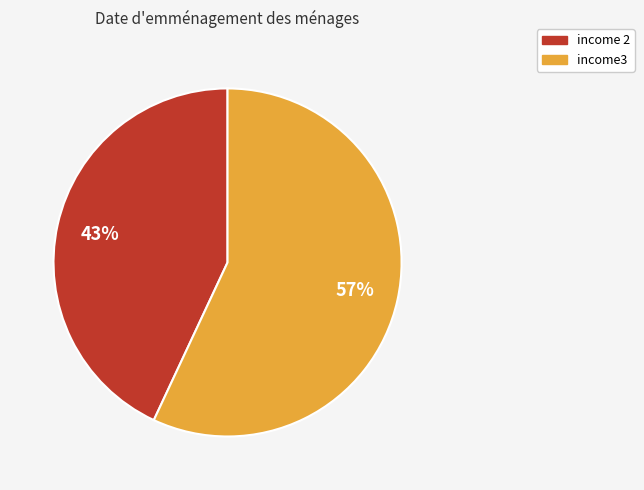

Is there a majority slice in this chart?

Yes